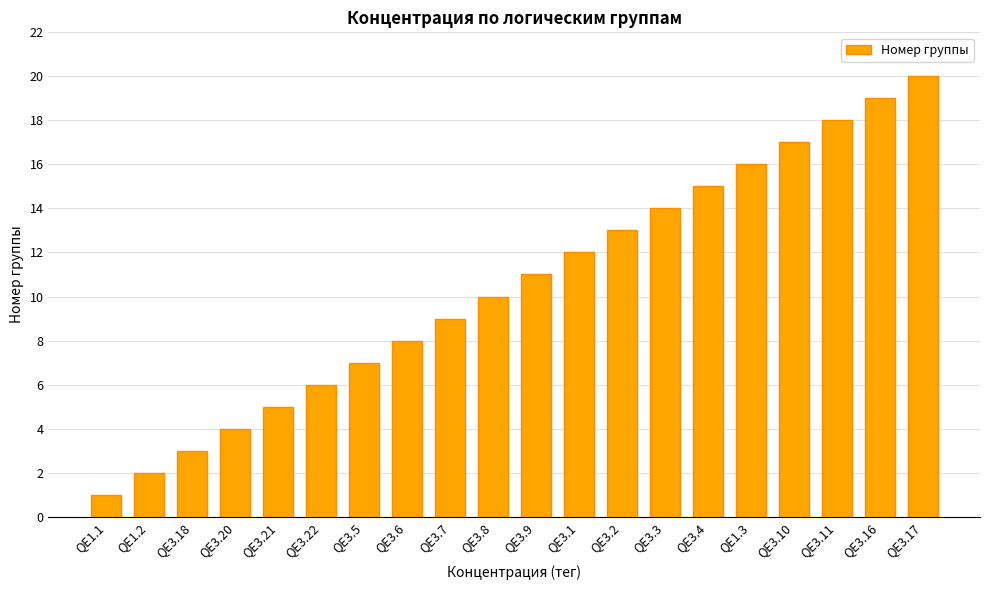

How many series are shown in this chart?

1